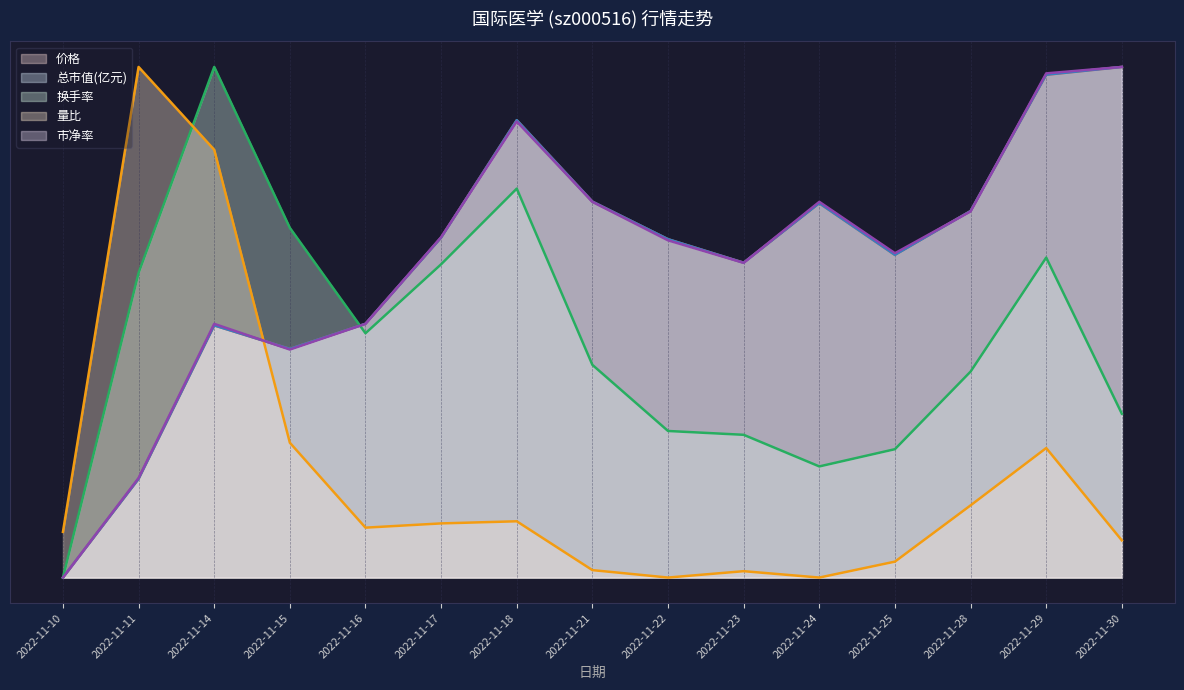

What is the value of the 换手率 point at the 7th from the left?

0.8